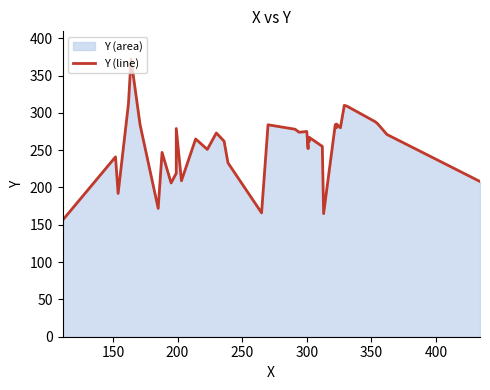

Reading left to right, list all the values displayed in this chart.

156	241	192	312	372	284	172	247	206	219	279	209	265	251	273	262	233	166	284	278	274	275	252	267	262	267	255	165	284	280	285	280	310	309	288	285	271	208